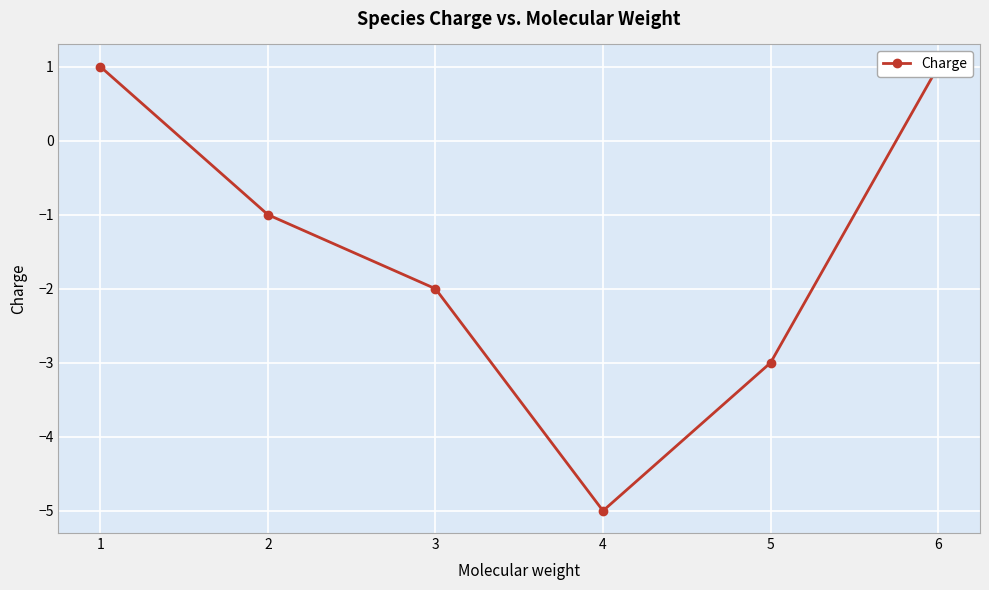

Reading left to right, transcribe all the data shown in this chart.

1	-1	-2	-5	-3	1